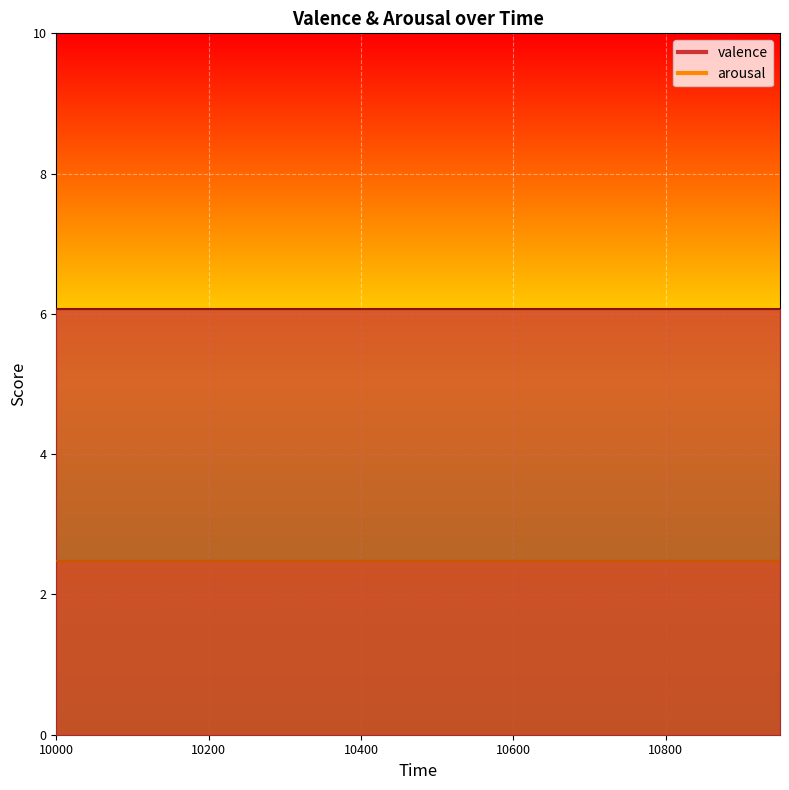

Reading right to left, transcribe all the data shown in this chart.

valence: 6.1	6.1	6.1	6.1	6.1	6.1	6.1	6.1	6.1	6.1	6.1	6.1	6.1	6.1	6.1	6.1	6.1	6.1	6.1	6.1
arousal: 2.5	2.5	2.5	2.5	2.5	2.5	2.5	2.5	2.5	2.5	2.5	2.5	2.5	2.5	2.5	2.5	2.5	2.5	2.5	2.5